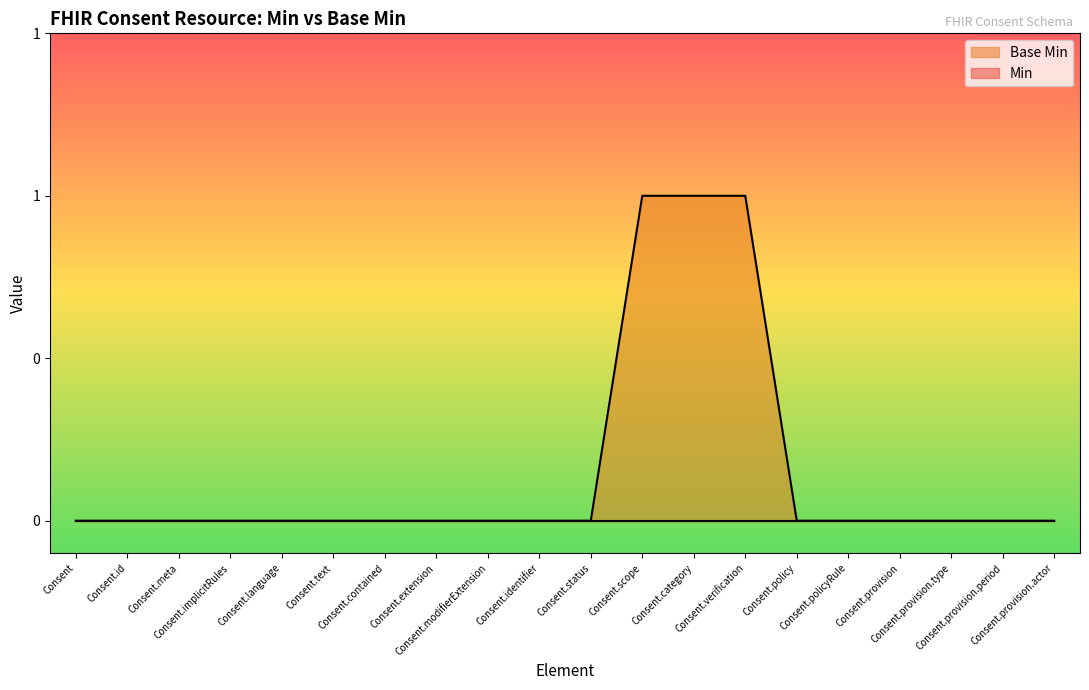

What is the change in value from Consent.scope to Consent.provision.actor?

-1